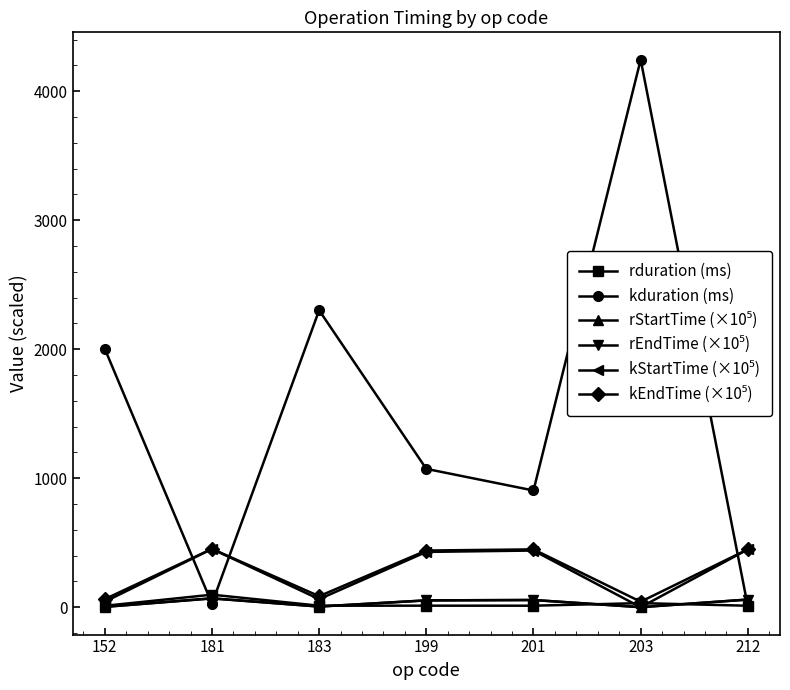

The kduration (ms) series shows 2301.9 at 183. True or false?

True